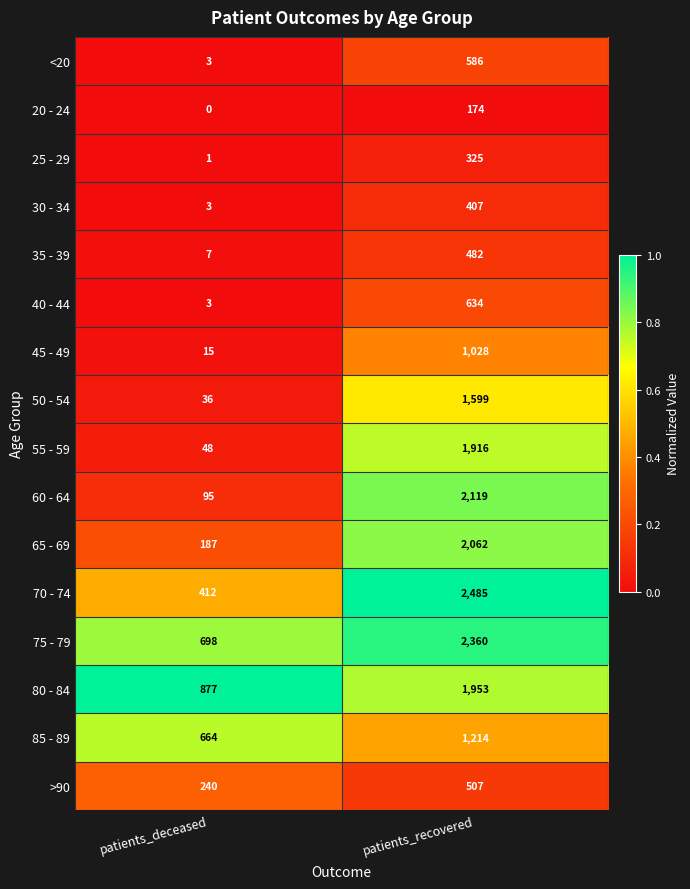

List the labels in order of 45 - 49 value, largest first.

patients_recovered, patients_deceased